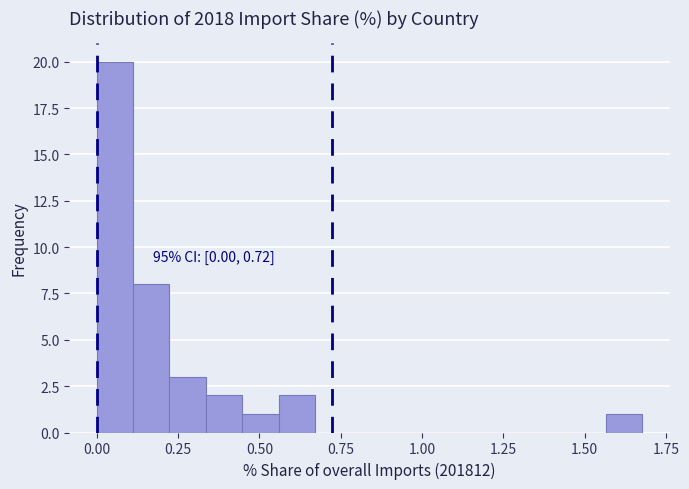

Around what value on the x-axis is the tallest bar? Give the approximate position of its centre, as read against the axis.

0.05